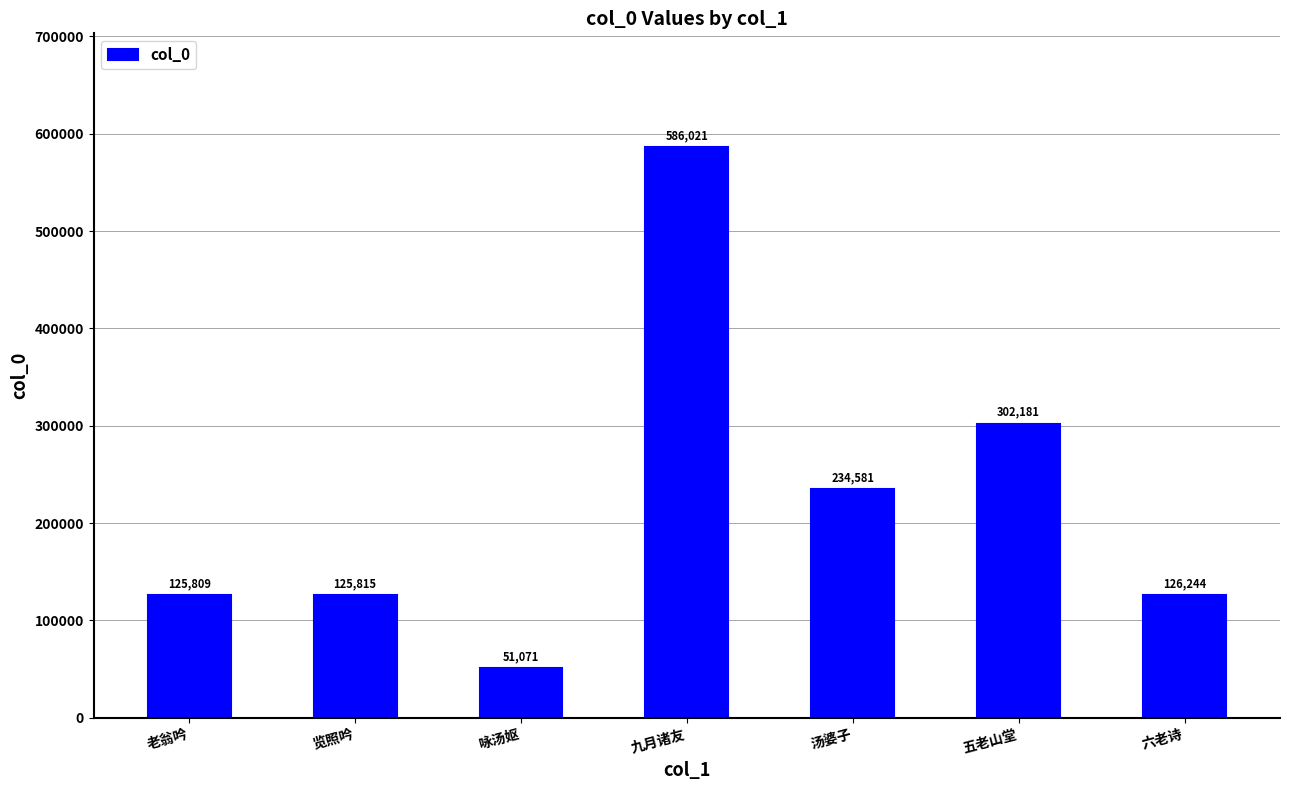

What is the difference between the second highest and minimum values?

251110